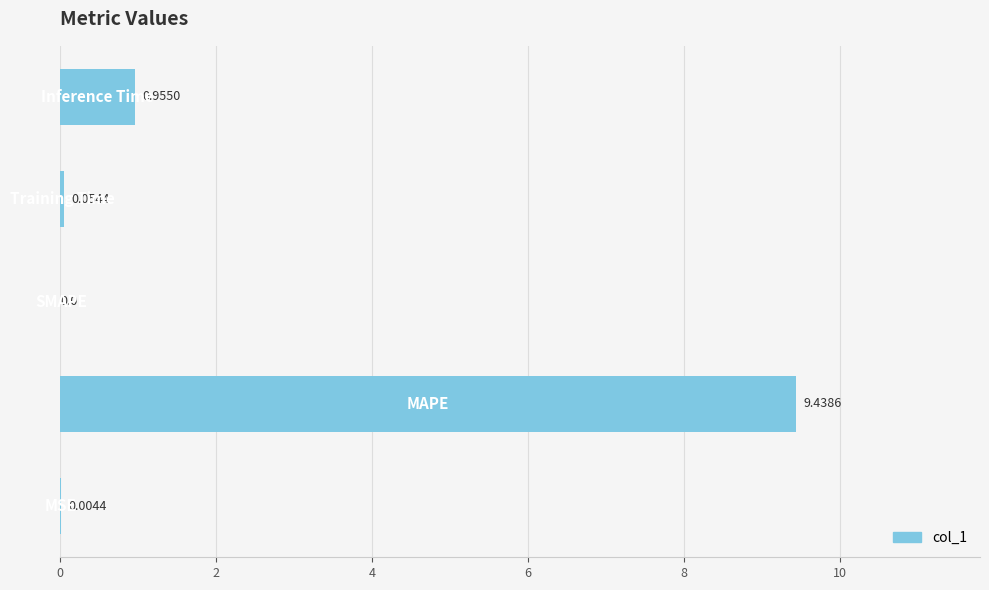

What is the sum of all values?

10.5